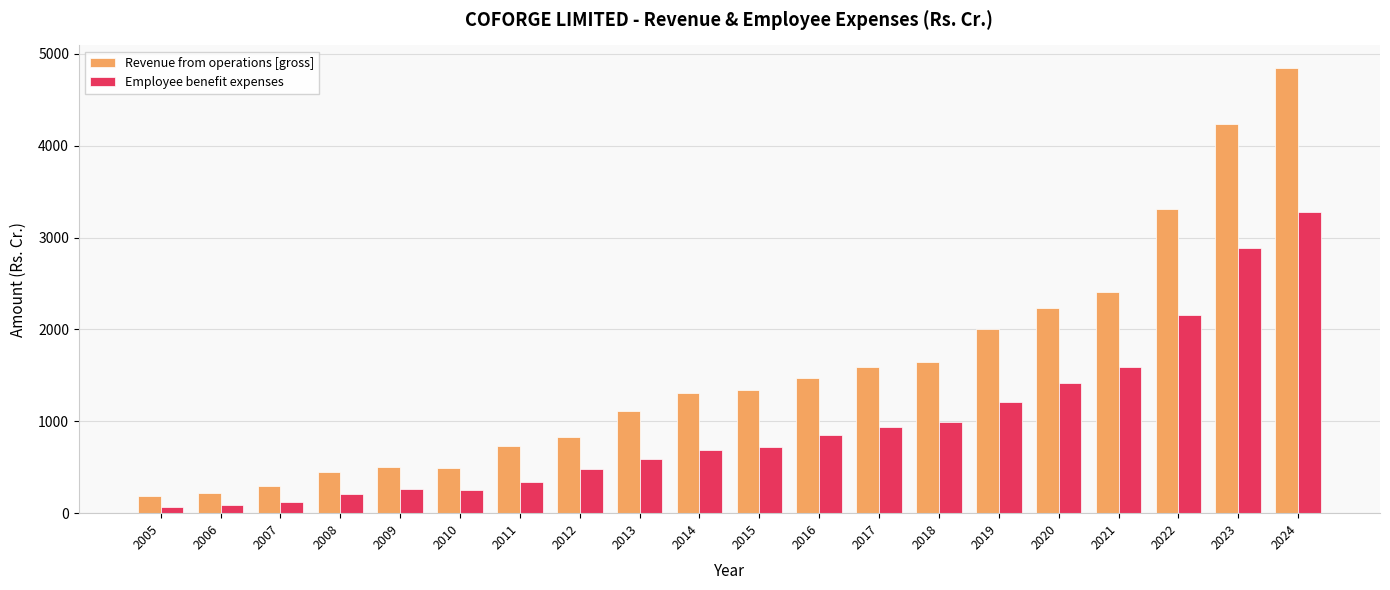

The Revenue from operations [gross] series shows 702.6 at 2016. True or false?

False